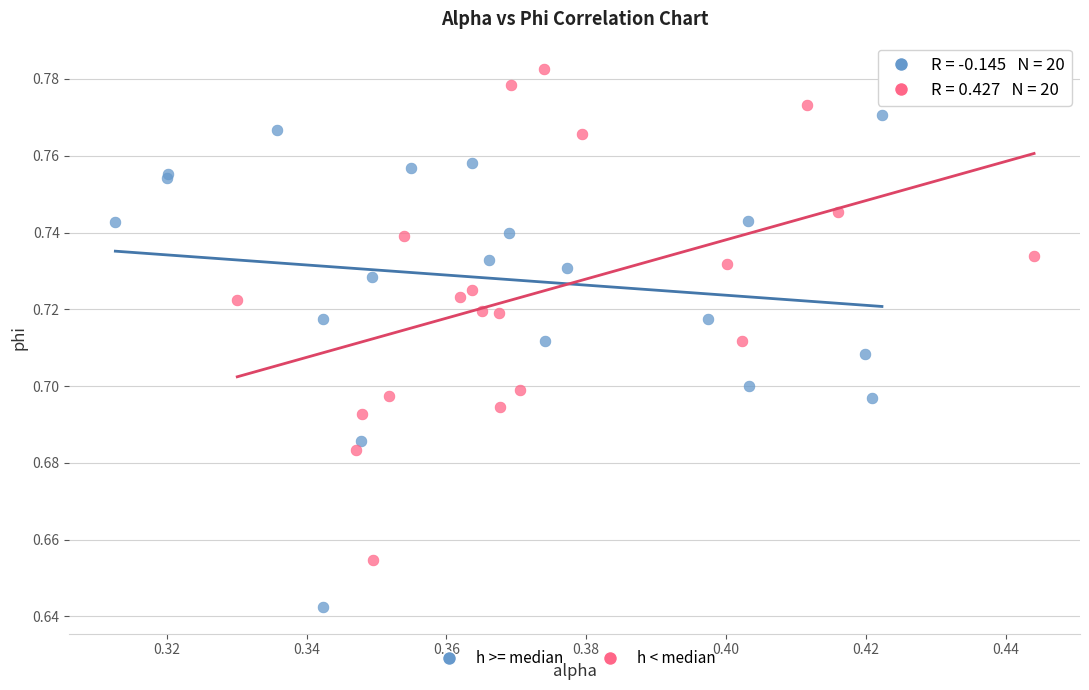

What are all the series names shown in the legend?

h >= median, h < median